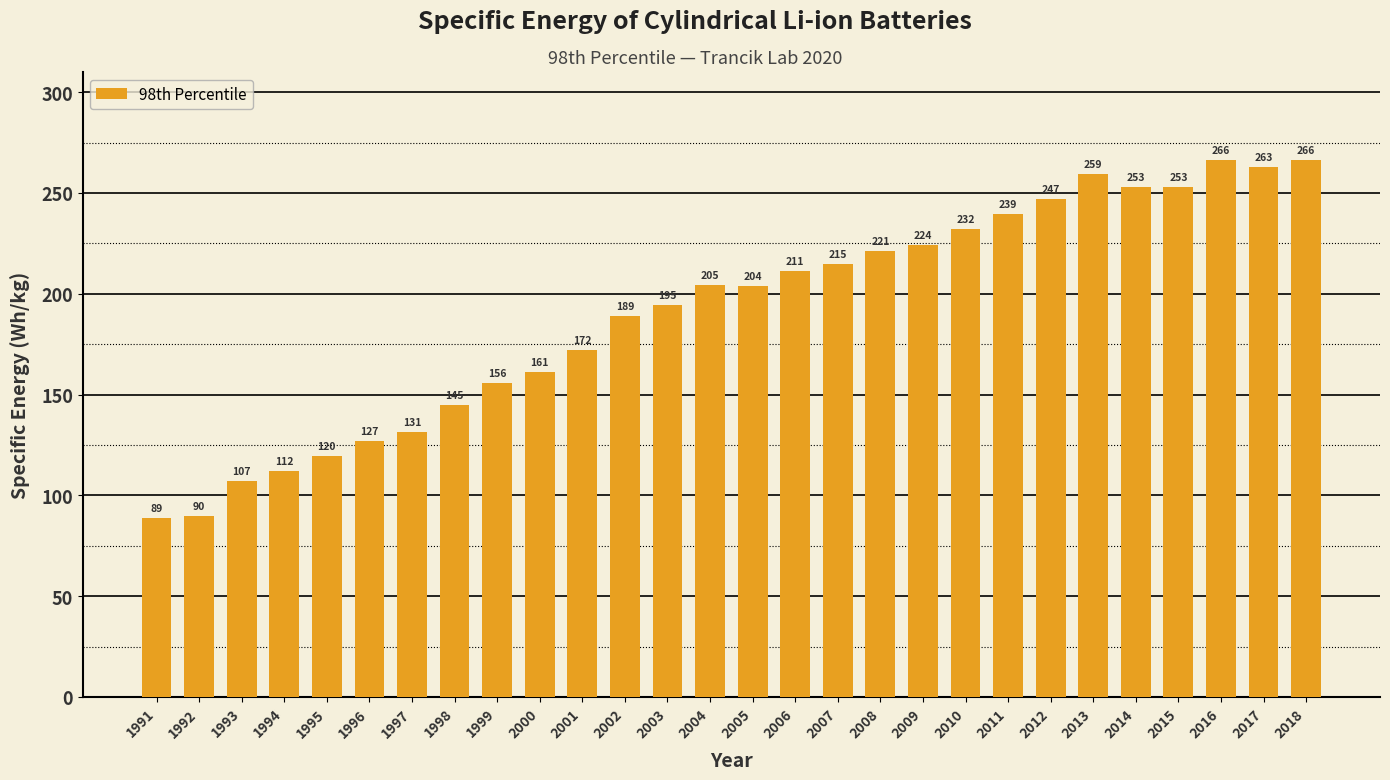

Read the value at 2003.

194.6